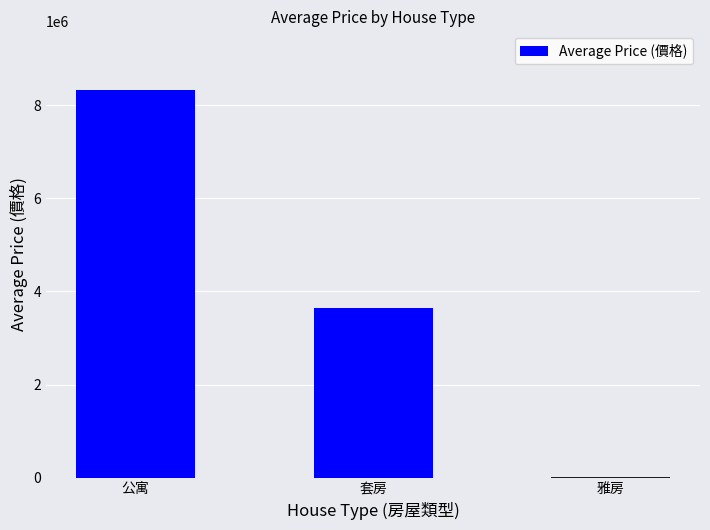

What is the difference between the values at 套房 and 雅房?

3634250.0